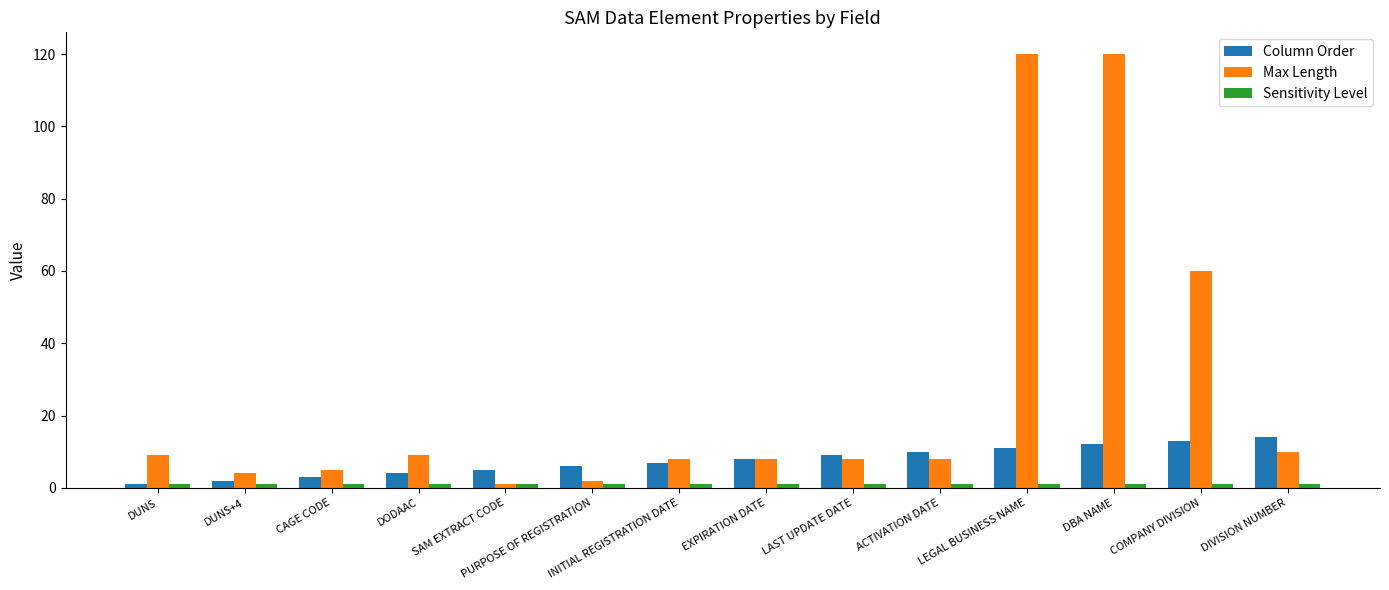

How many data points does each series have?

14